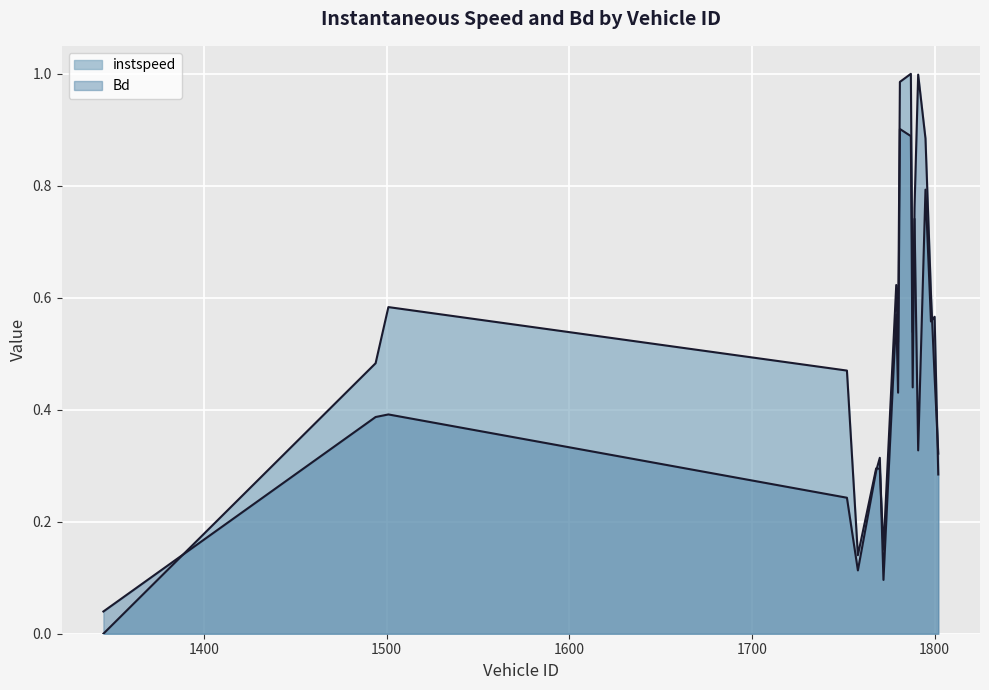

What is the spread (max minus min) of values at 1800.0?

0.1